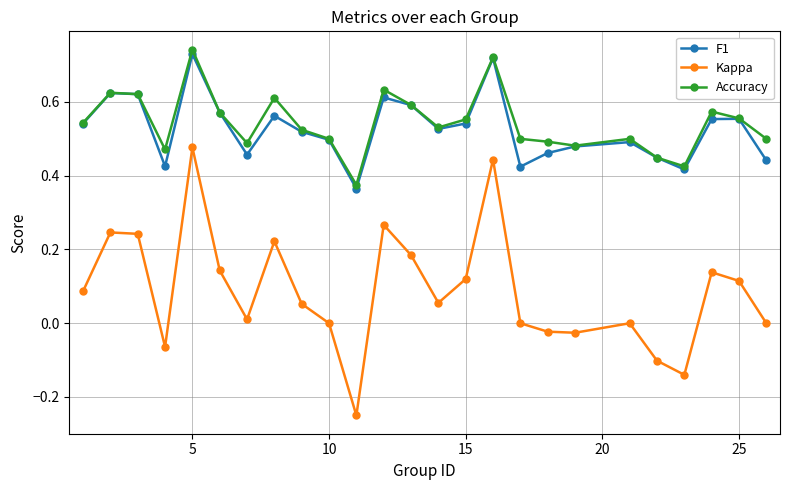

True or false: Accuracy and Kappa intersect in this chart.

False